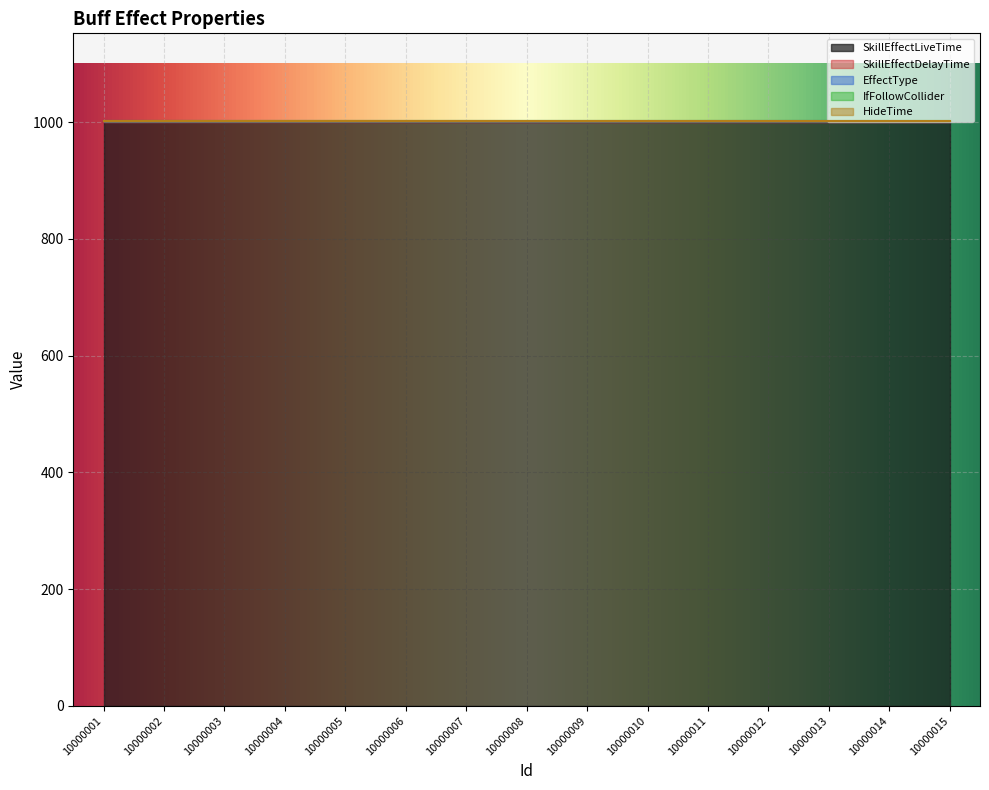

At which label does SkillEffectDelayTime reach its peak?

10000001